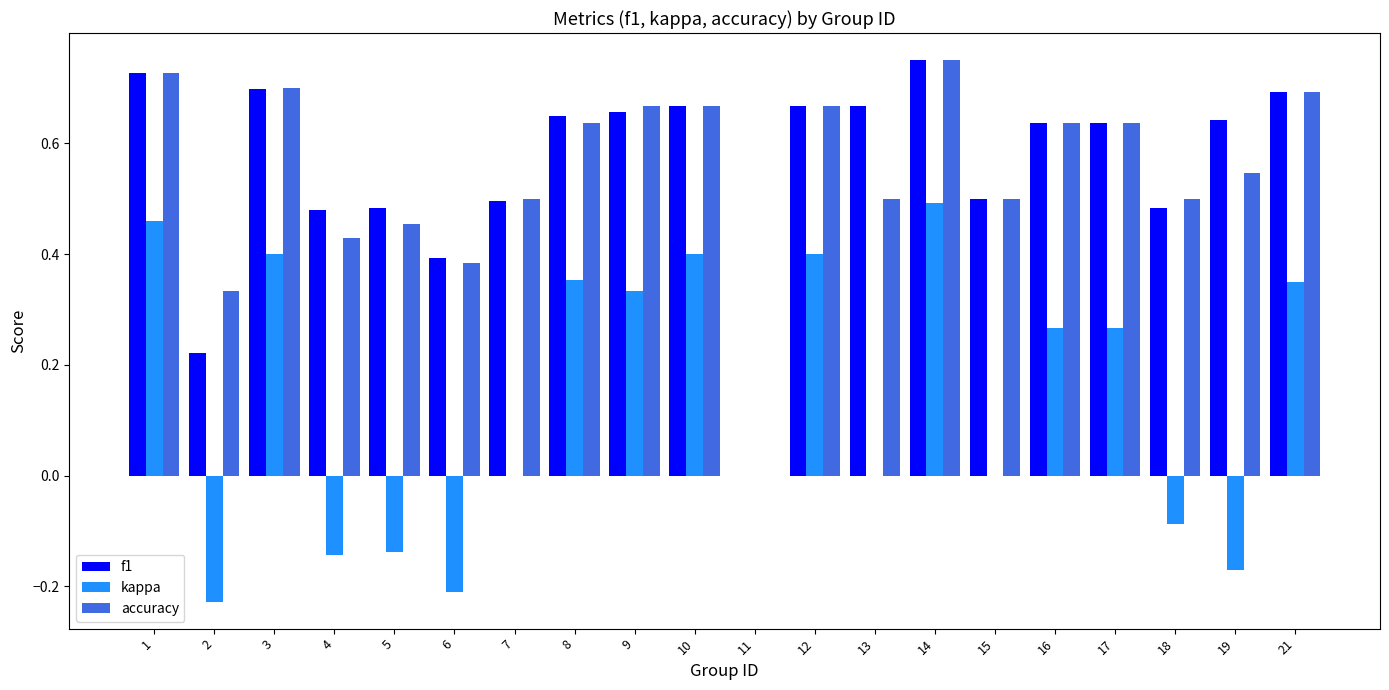

Which series changed the most between 18 and 21?

kappa